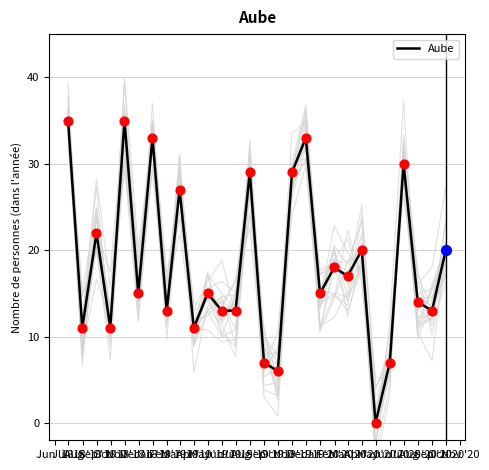

Approximately how many times larger is the value at Nov '18 compared to Jan '19?

1.2